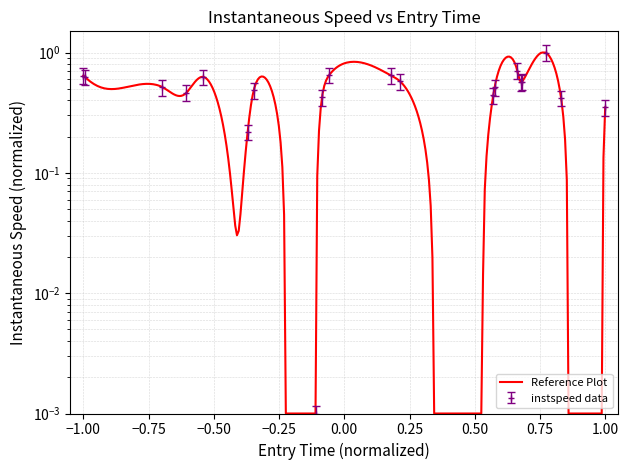

True or false: the data shows 0.2 at 0.75.

False